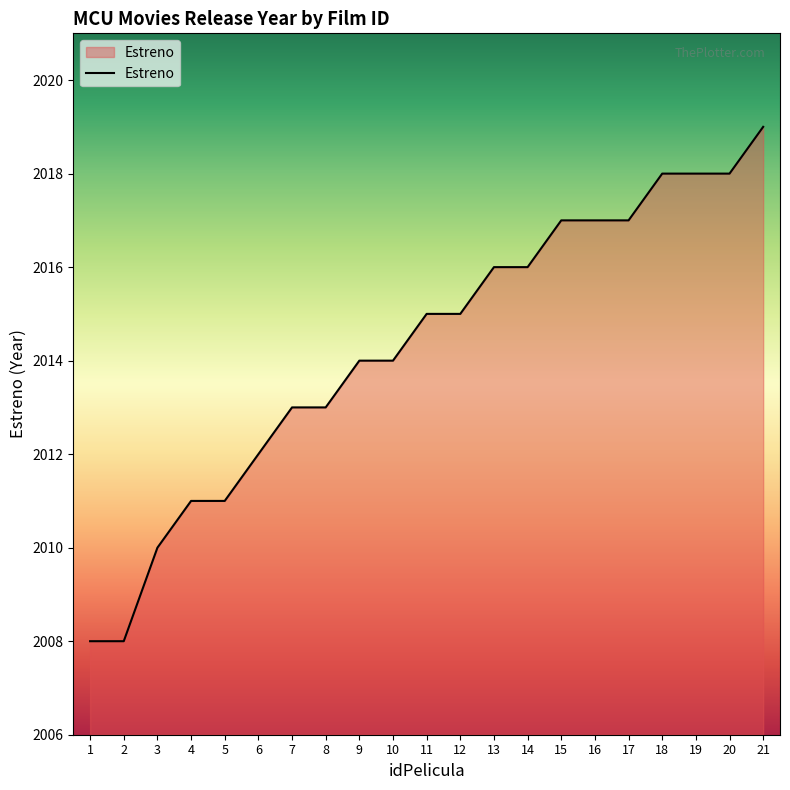

What is the ratio of the value at 20 to the value at 2?

1.0